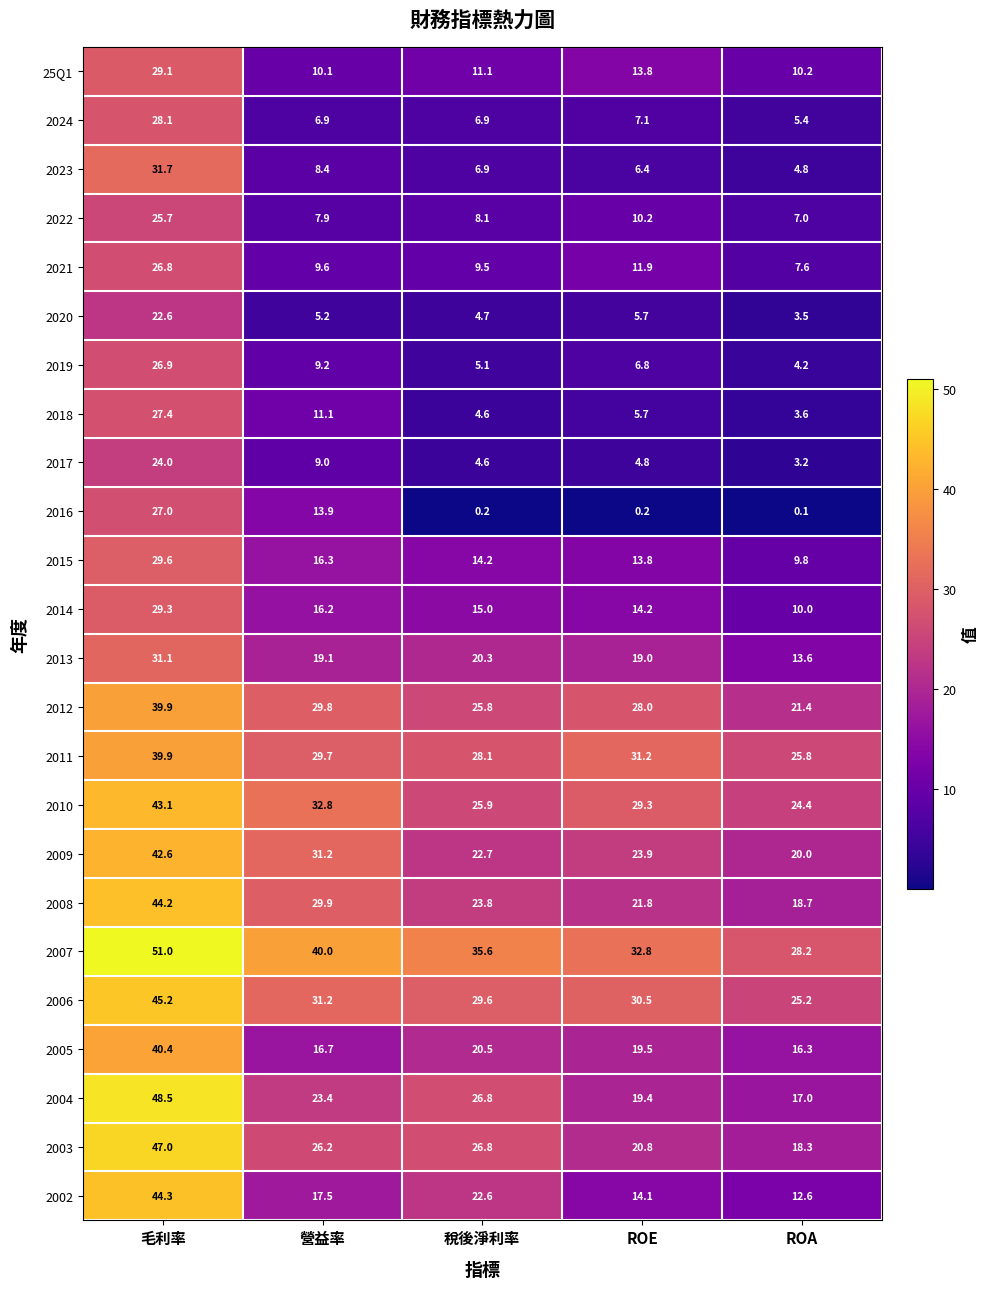

How many values in the 2022 series are below 8?

2